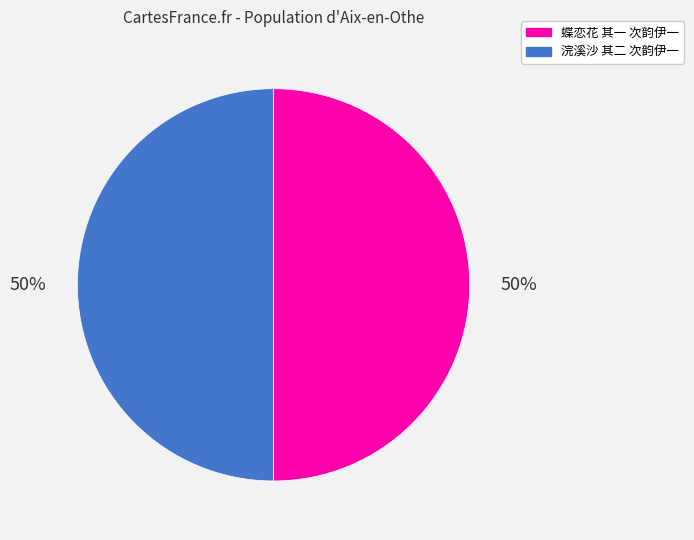

How many slices are in this pie chart?

2